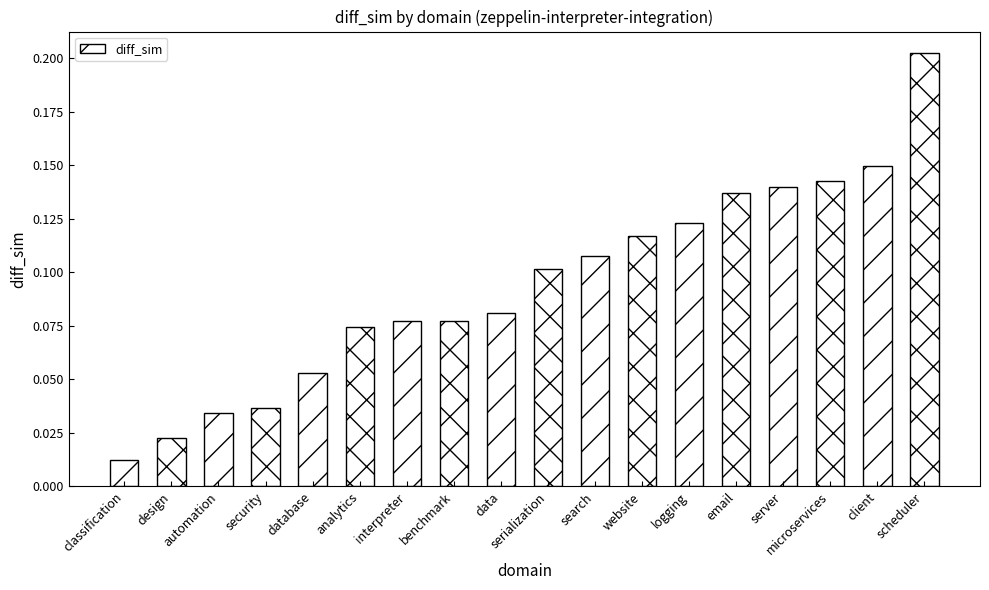

Which label corresponds to the smallest value in the chart?

classification